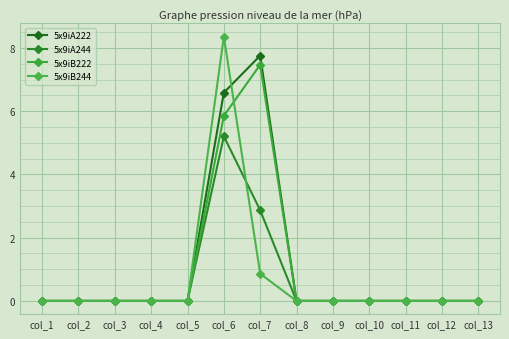

What is the maximum value shown in the chart?

8.4